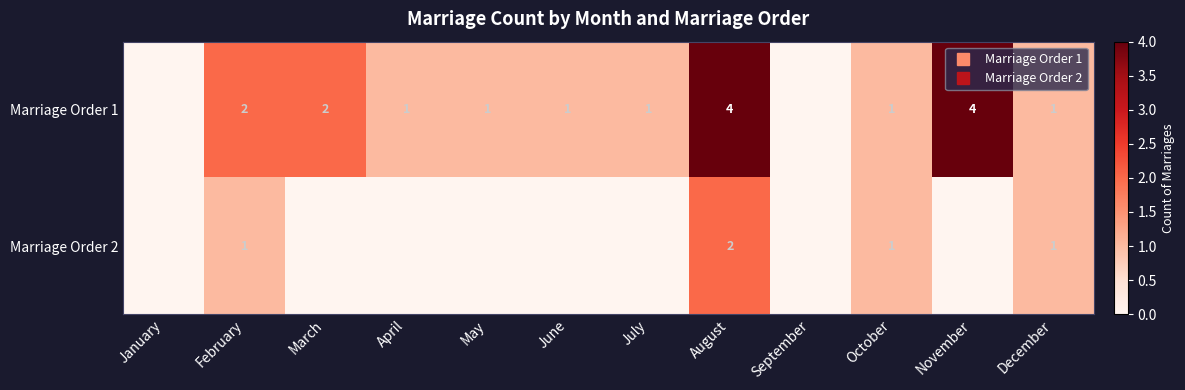

Count the Marriage Order 2 values in the range 0 to 1.

11